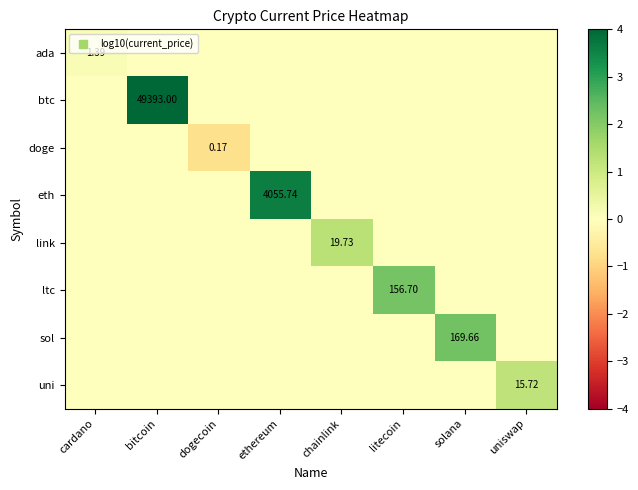

True or false: sol has a value of 1.3 at chainlink.

False